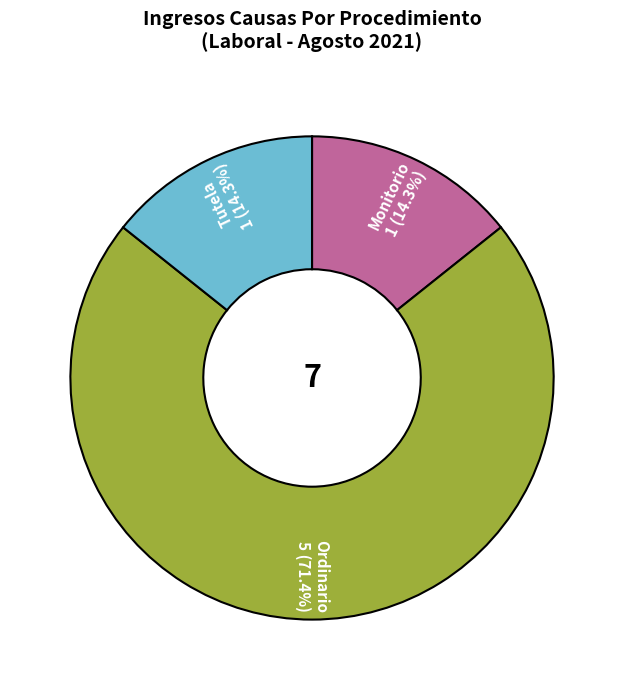

Between Ordinario and Monitorio, which is larger?

Ordinario